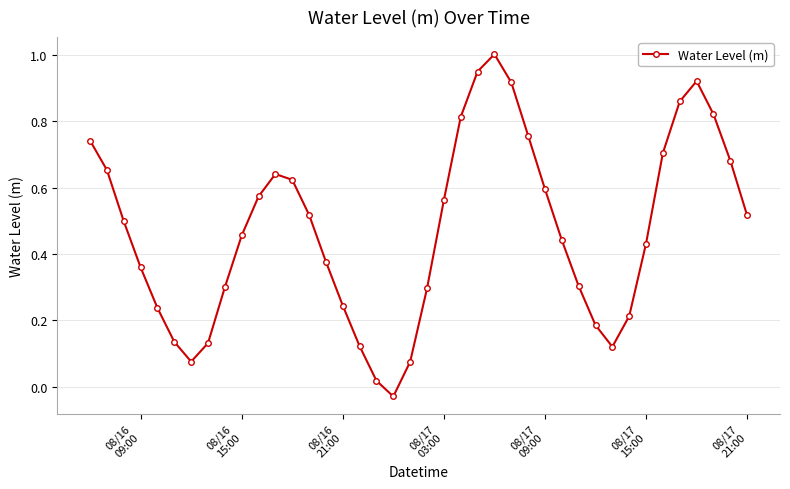

How many points are lower than both their immediate neighbors (excluding endpoints)?

3